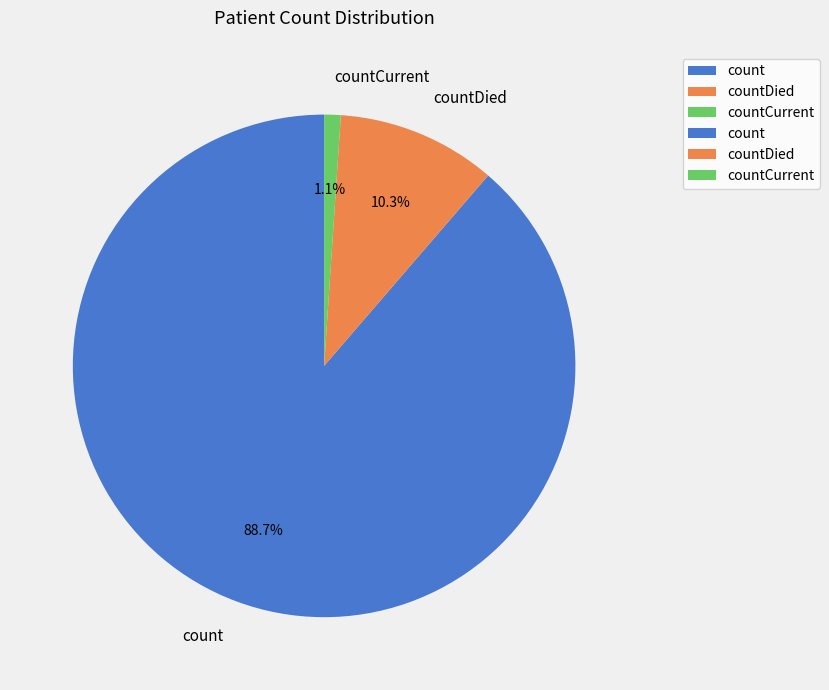

Which has a higher value, count or countCurrent?

count